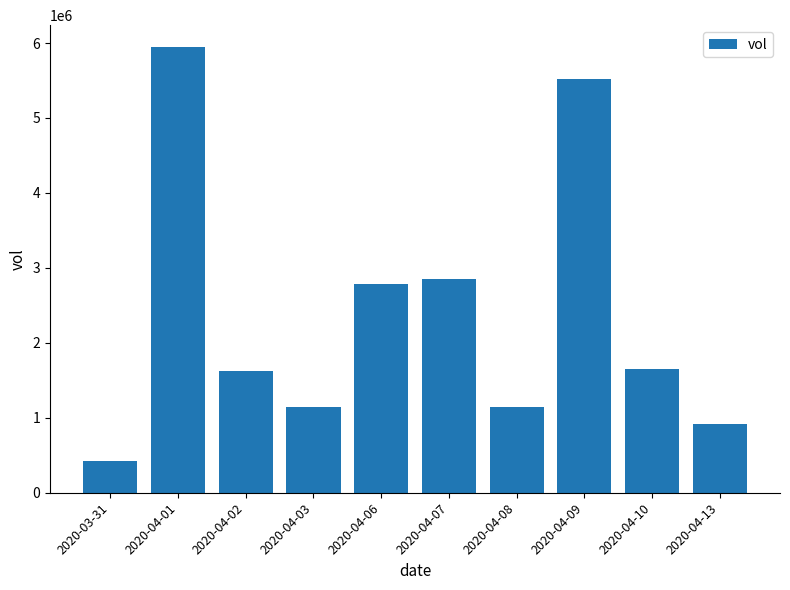

What is the ratio of the value at 2020-04-01 to the value at 2020-04-03?

5.2